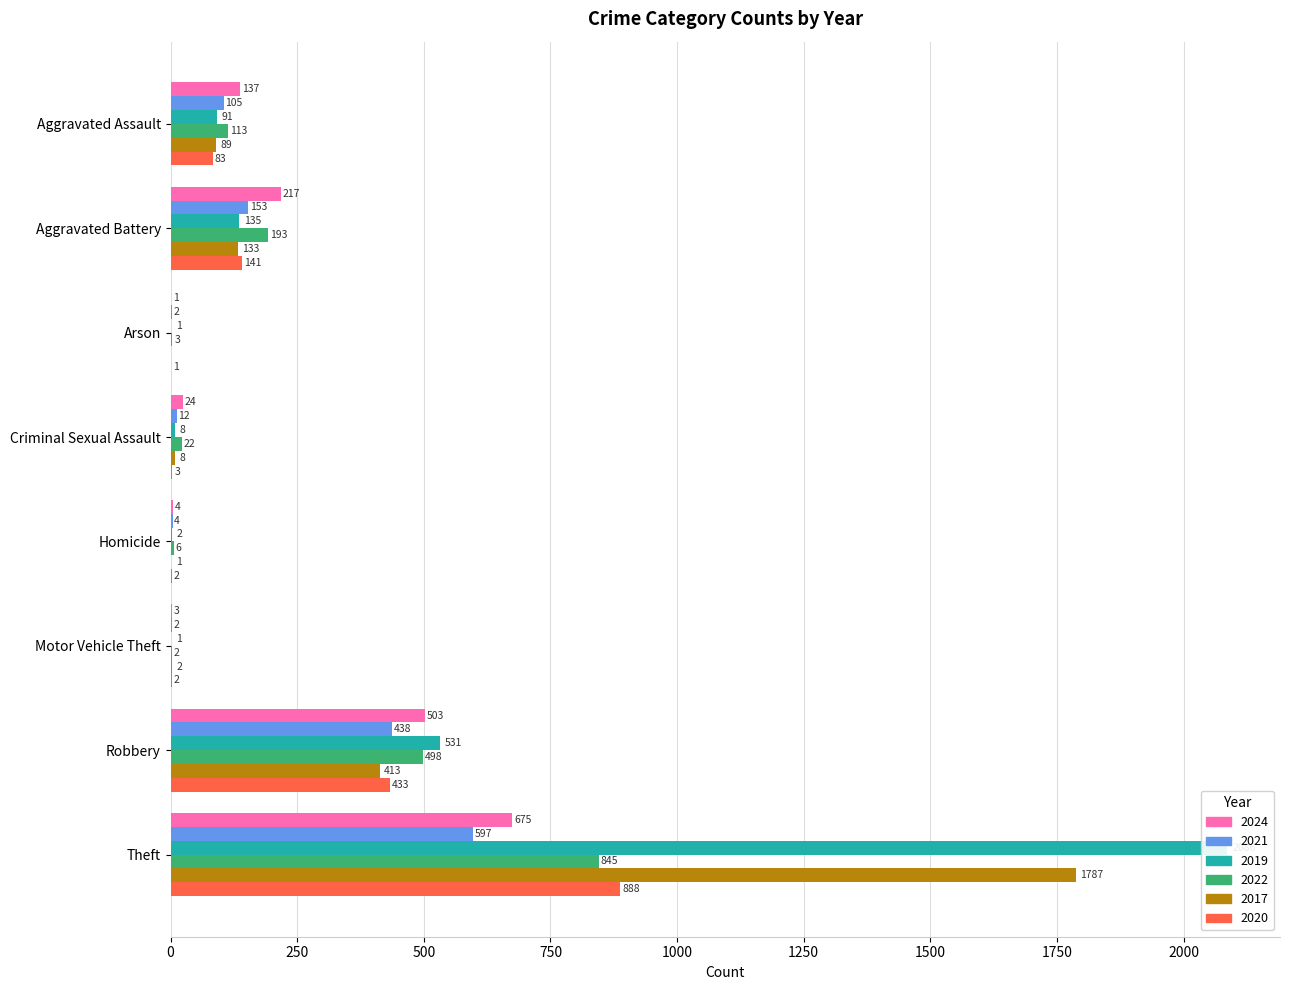

What are all the series names shown in the legend?

2024, 2021, 2019, 2022, 2017, 2020